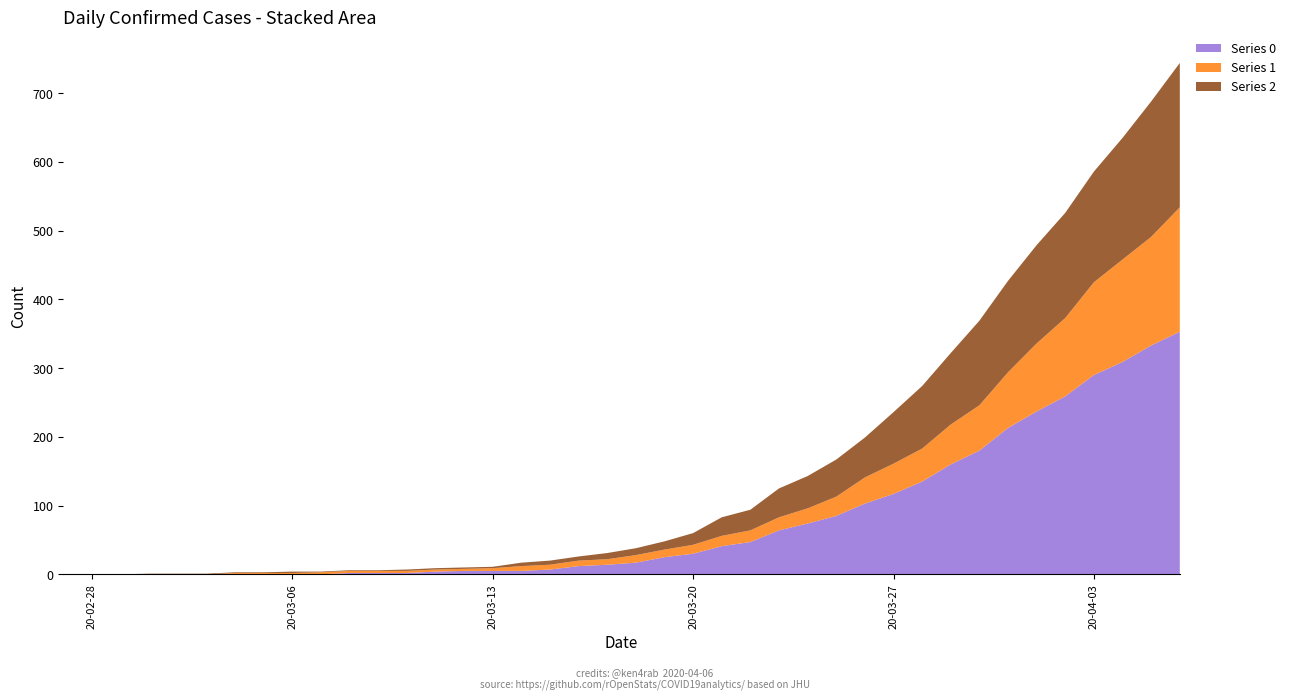

Reading right to left, what are all the values shown in this chart?

Series 0: 2020-04-06=353	2020-04-05=333	2020-04-04=309	2020-04-03=290	2020-04-02=259	2020-04-01=237	2020-03-31=213	2020-03-30=180	2020-03-29=160	2020-03-28=135	2020-03-27=117	2020-03-26=103	2020-03-25=85	2020-03-24=74	2020-03-23=64	2020-03-22=47	2020-03-21=41	2020-03-20=30	2020-03-19=25	2020-03-18=17	2020-03-17=14	2020-03-16=12	2020-03-15=7	2020-03-14=5	2020-03-13=5	2020-03-12=5	2020-03-11=4	2020-03-10=2	2020-03-09=2	2020-03-08=2	2020-03-07=0	2020-03-06=0	2020-03-05=0	2020-03-04=0	2020-03-03=0	2020-03-02=0	2020-03-01=0	2020-02-29=0	2020-02-28=0	2020-02-27=0
Series 1: 2020-04-06=181	2020-04-05=158	2020-04-04=149	2020-04-03=135	2020-04-02=114	2020-04-01=99	2020-03-31=81	2020-03-30=66	2020-03-29=58	2020-03-28=48	2020-03-27=44	2020-03-26=38	2020-03-25=28	2020-03-24=22	2020-03-23=19	2020-03-22=17	2020-03-21=15	2020-03-20=13	2020-03-19=11	2020-03-18=11	2020-03-17=8	2020-03-16=8	2020-03-15=7	2020-03-14=7	2020-03-13=4	2020-03-12=3	2020-03-11=3	2020-03-10=3	2020-03-09=3	2020-03-08=3	2020-03-07=3	2020-03-06=2	2020-03-05=2	2020-03-04=2	2020-03-03=0	2020-03-02=0	2020-03-01=0	2020-02-29=0	2020-02-28=0	2020-02-27=0
Series 2: 2020-04-06=210	2020-04-05=197	2020-04-04=177	2020-04-03=161	2020-04-02=153	2020-04-01=143	2020-03-31=133	2020-03-30=123	2020-03-29=104	2020-03-28=91	2020-03-27=75	2020-03-26=58	2020-03-25=54	2020-03-24=47	2020-03-23=42	2020-03-22=30	2020-03-21=27	2020-03-20=17	2020-03-19=12	2020-03-18=10	2020-03-17=9	2020-03-16=6	2020-03-15=6	2020-03-14=5	2020-03-13=2	2020-03-12=2	2020-03-11=2	2020-03-10=2	2020-03-09=1	2020-03-08=1	2020-03-07=1	2020-03-06=2	2020-03-05=1	2020-03-04=1	2020-03-03=1	2020-03-02=1	2020-03-01=1	2020-02-29=0	2020-02-28=0	2020-02-27=0